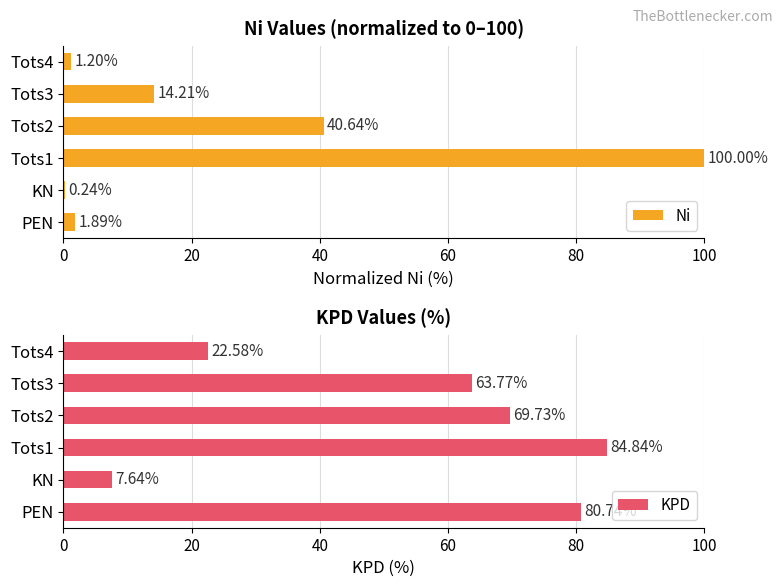

At which label does KPD reach its minimum?

KN